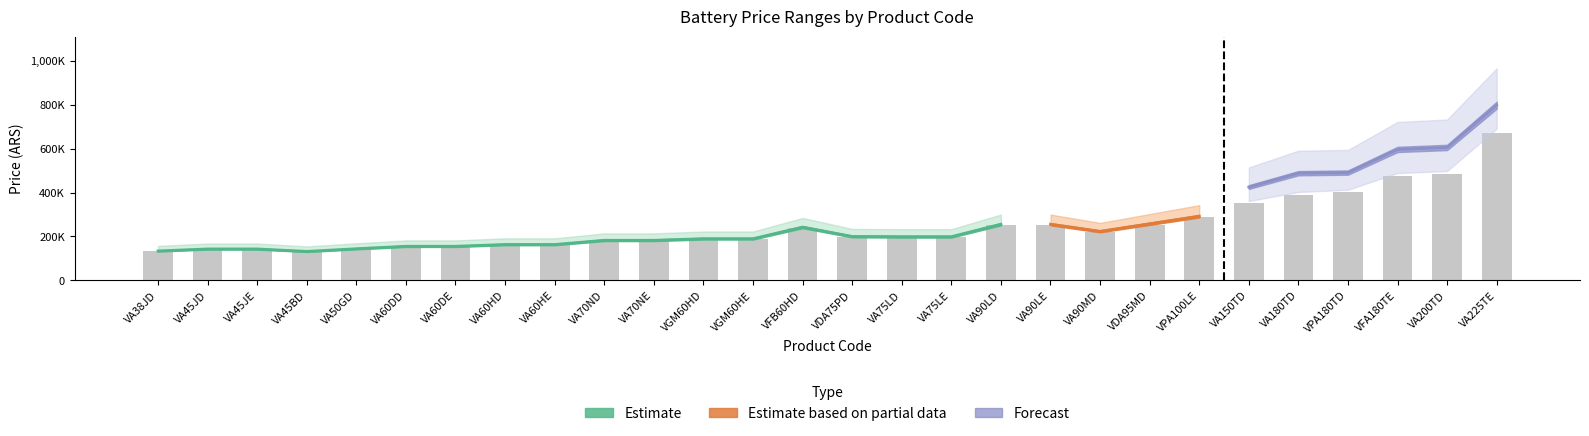

Where does the 6 o 3 C (6) series first go above 233240?

VFB60HD